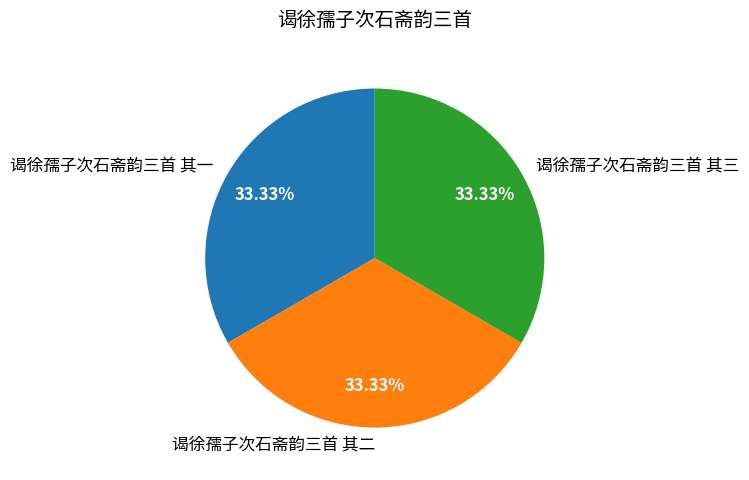

To the nearest percent, what is the average slice percentage?

33%